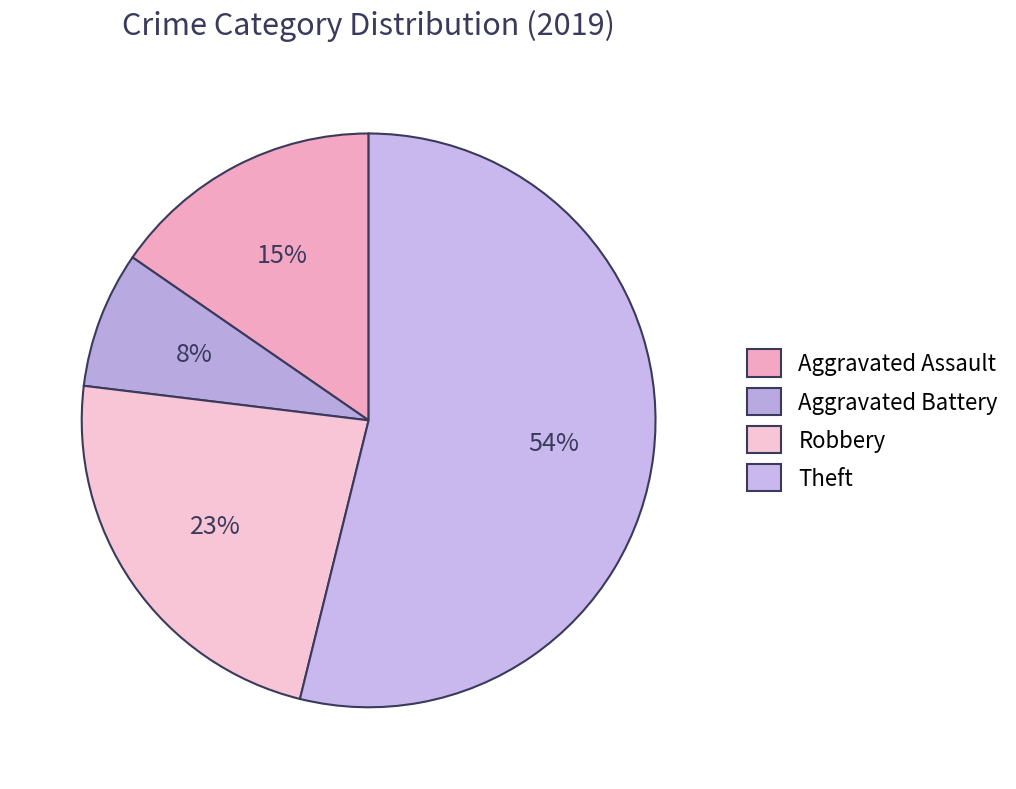

Count the number of slices in the pie.

4